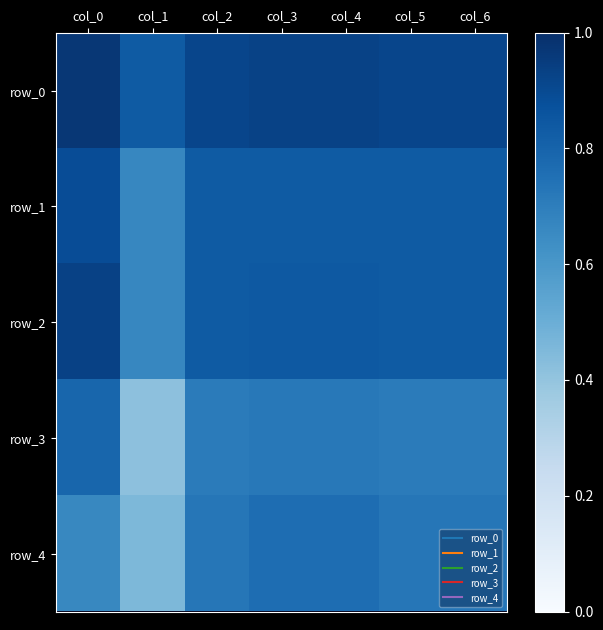

Which series has the widest spread of values?

row_3